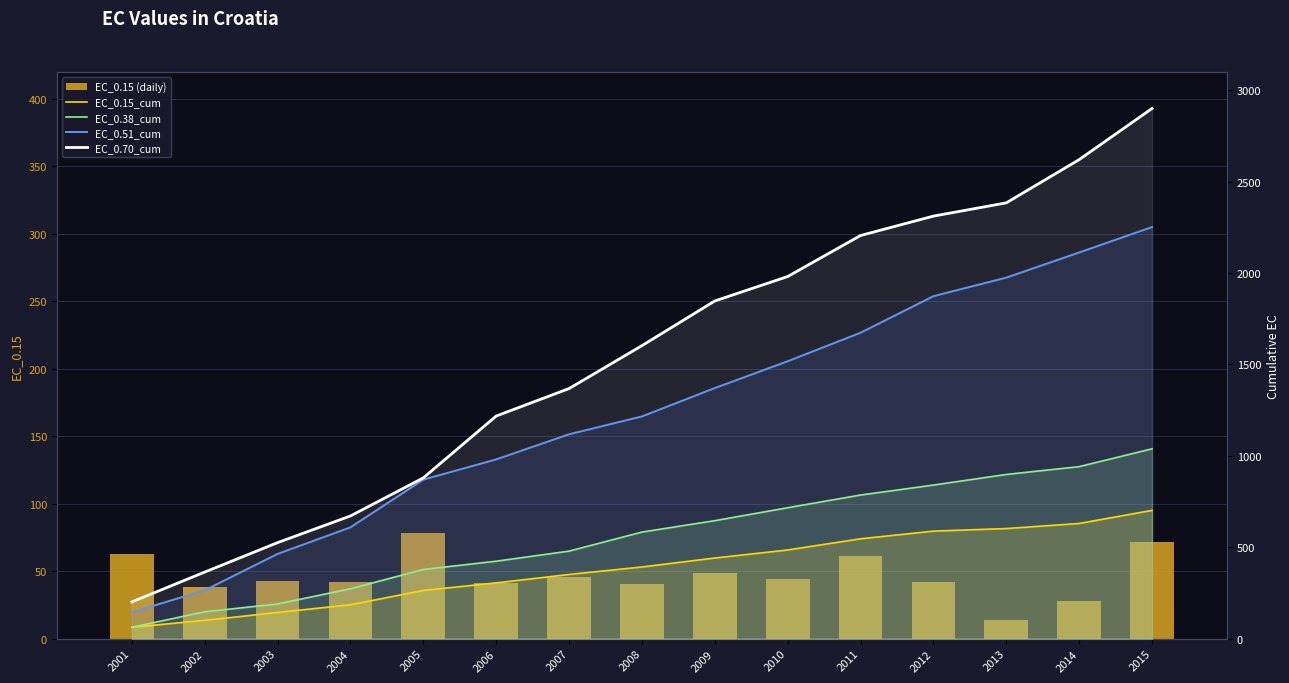

Between 2007 and 2008, which is larger?

2007